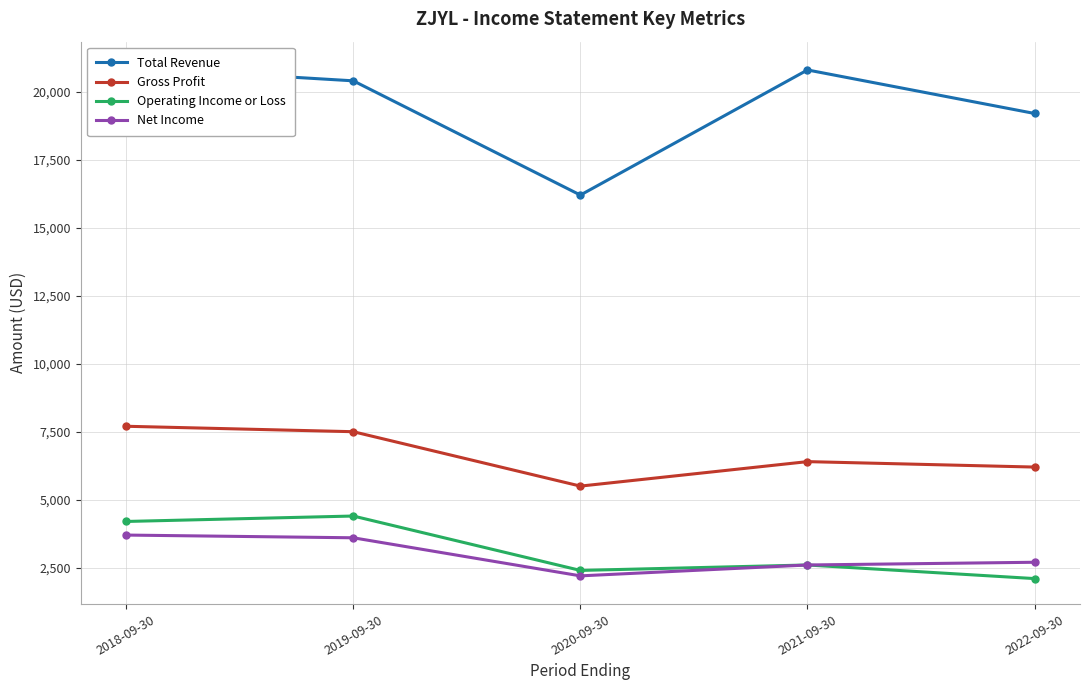

Which has a higher value, 2021-09-30 or 2018-09-30?

2018-09-30